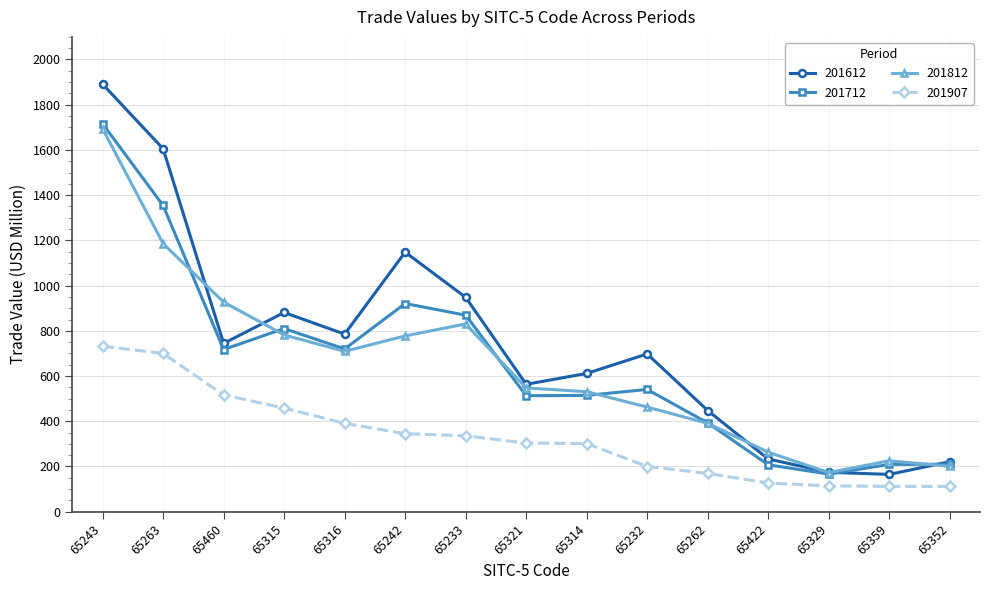

Where does the 201907 series first go above 303?

65243